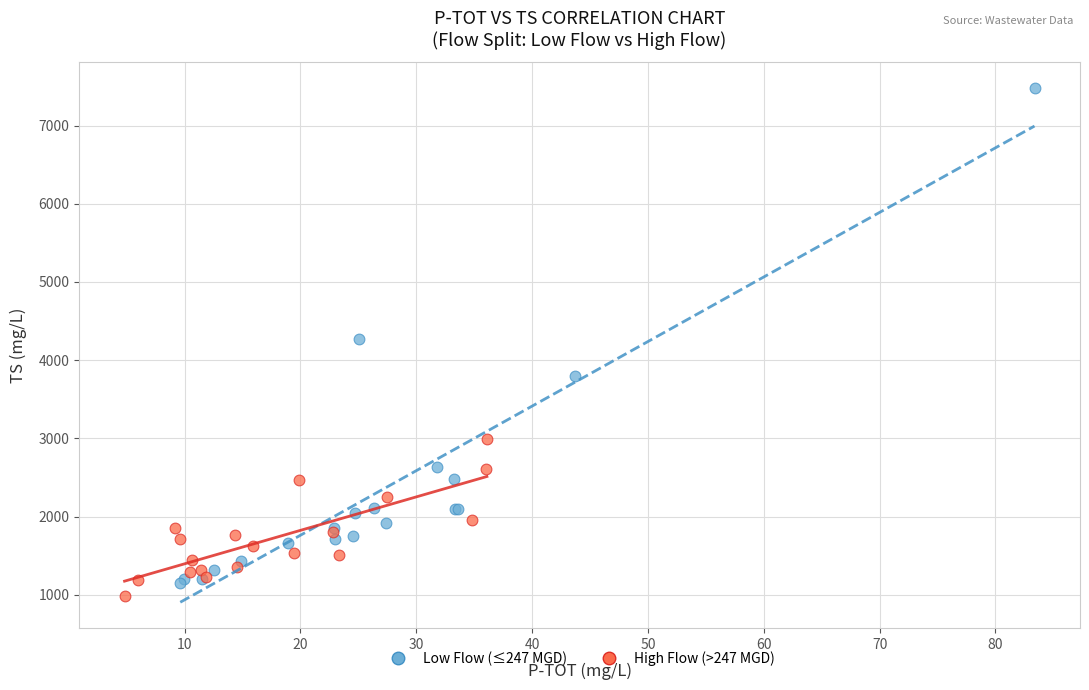

What are all the series names shown in the legend?

Low Flow (≤247 MGD), High Flow (>247 MGD)